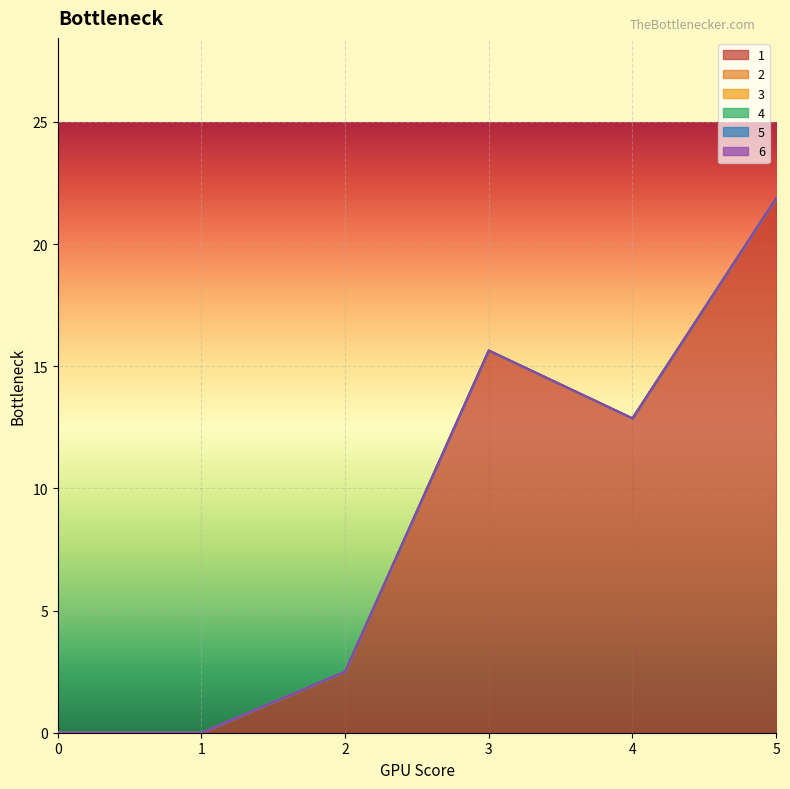

Reading right to left, transcribe all the data shown in this chart.

1: 5=21.9	4=12.9	3=15.6	2=2.5	1=0.0	0=0.0
2: 5=0.0	4=0.0	3=0.0	2=0.0	1=0.0	0=0.0
3: 5=0.0	4=0.0	3=0.0	2=0.0	1=0.0	0=0.0
4: 5=0.0	4=0.0	3=0.0	2=0.0	1=0.0	0=0.0
5: 5=0.0	4=0.0	3=0.0	2=0.0	1=0.0	0=0.0
6: 5=0.0	4=0.0	3=0.0	2=0.0	1=0.0	0=0.0